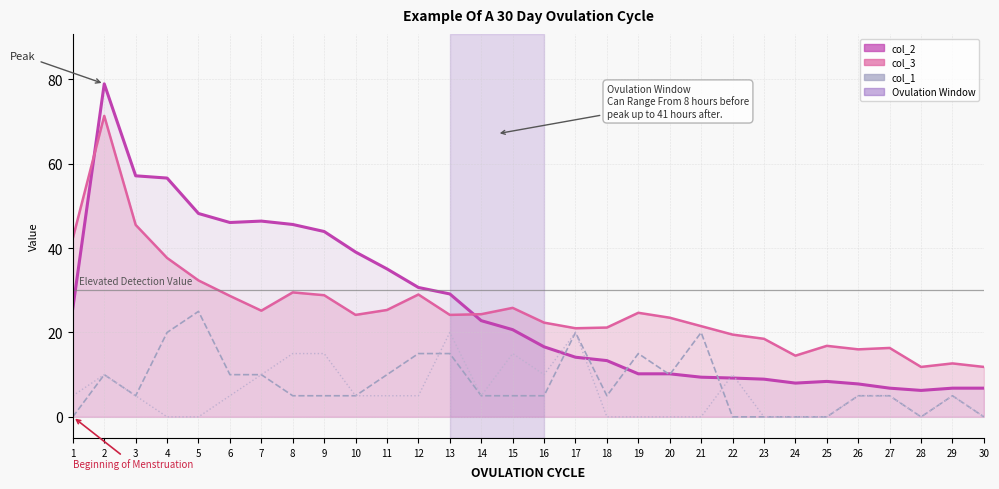

Which category has the highest value across all series?

2